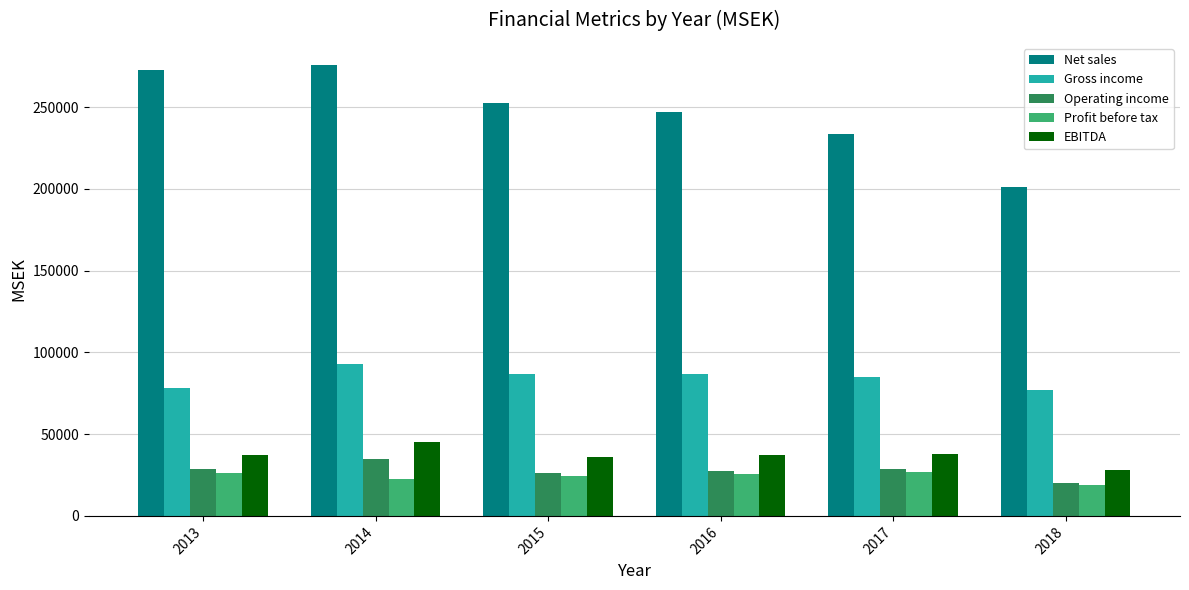

What is the total value across all series at 2017?

411671.7